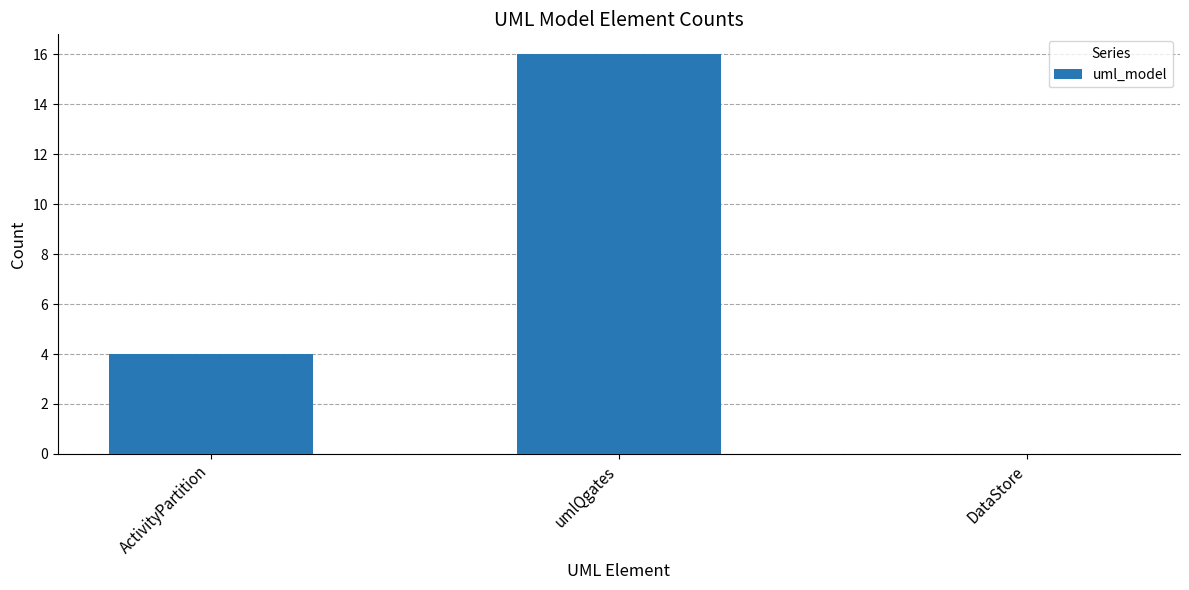

Reading right to left, list all the values displayed in this chart.

0	16	4